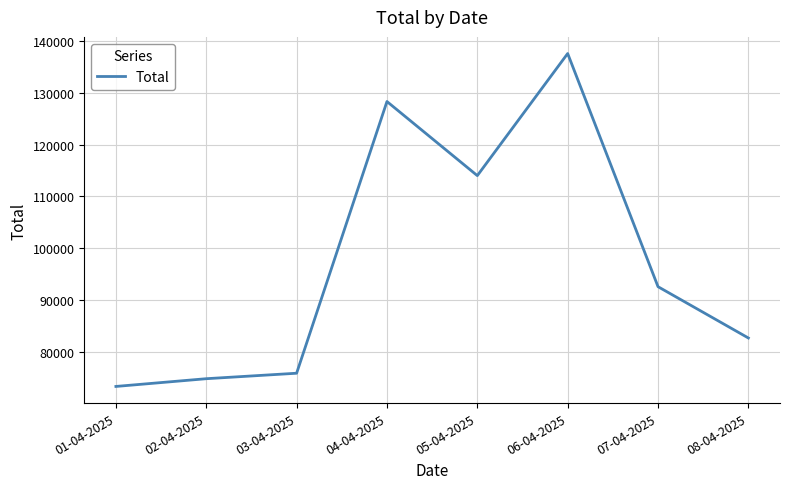

What is the sum of the values at 02-04-2025 and 06-04-2025?

212396